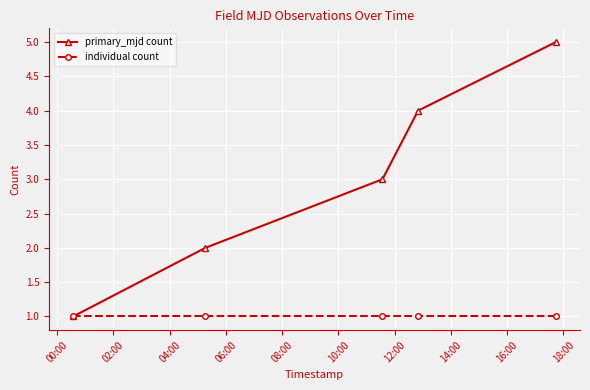

True or false: individual count has more than 2 points higher than both neighbors.

False